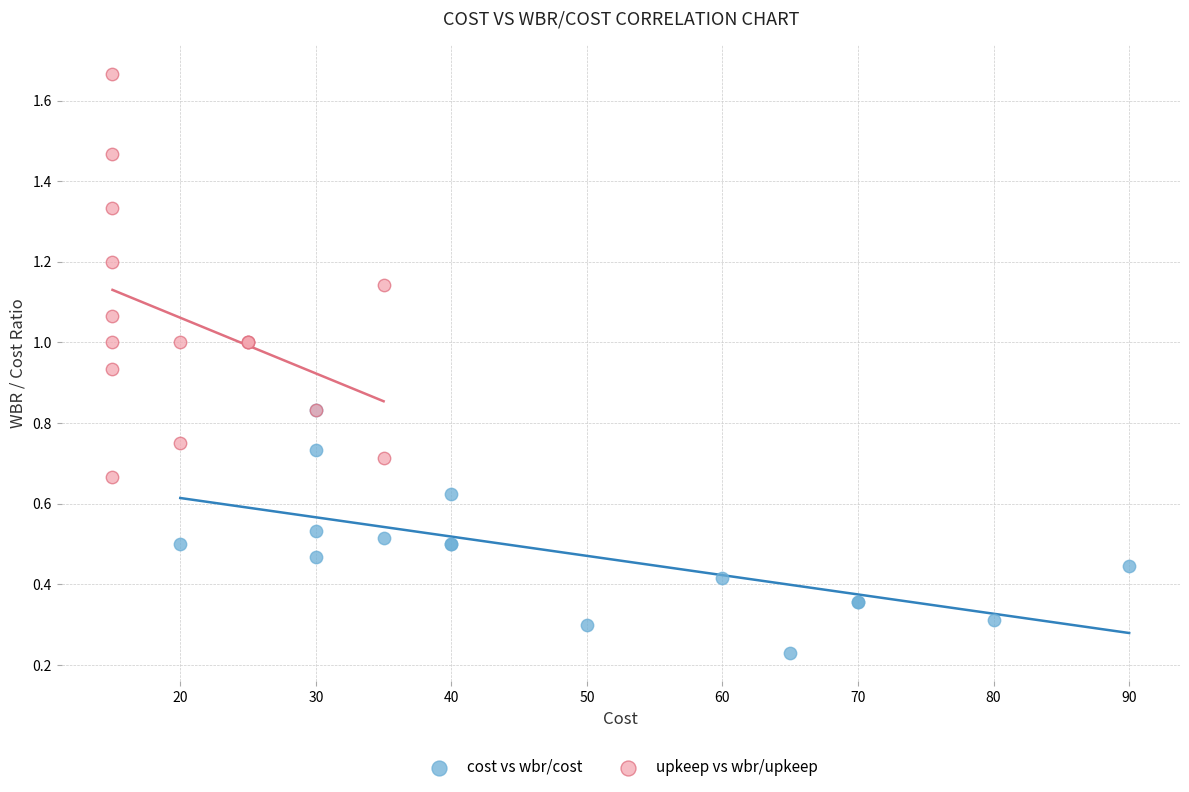

Which series has the widest spread of Y values?

upkeep vs wbr/upkeep